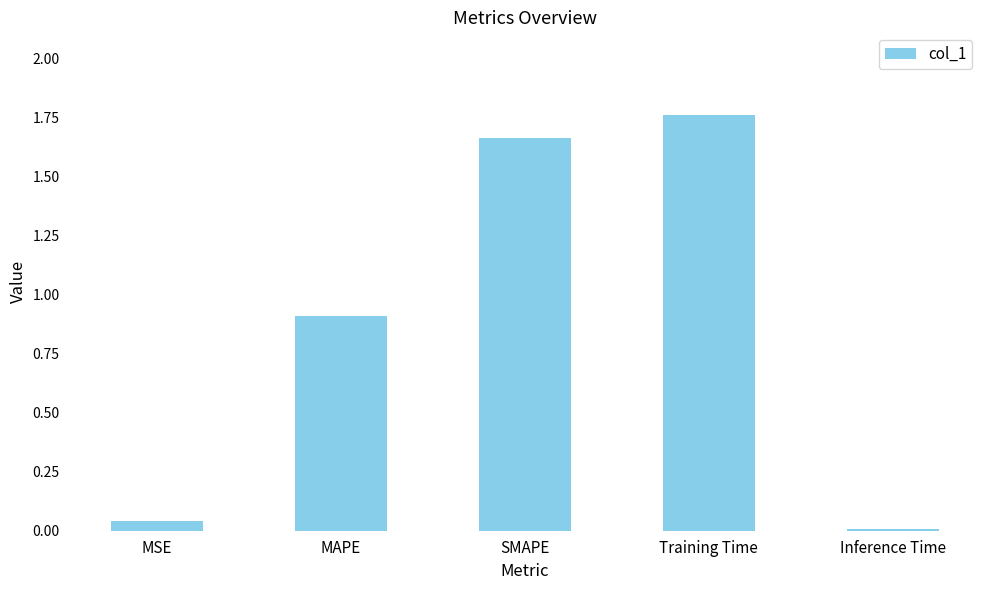

What is the sum of the values at MAPE and SMAPE?

2.6